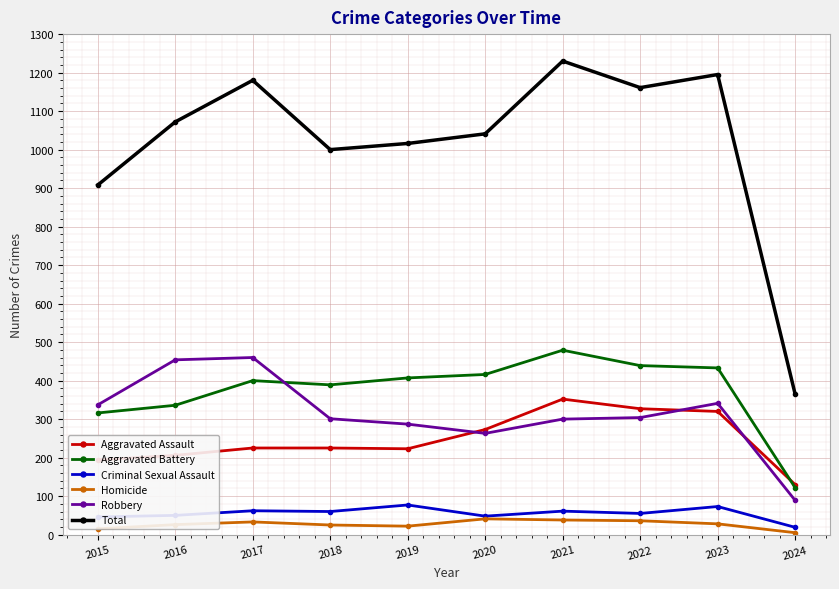

What is the minimum value shown in the chart?

5